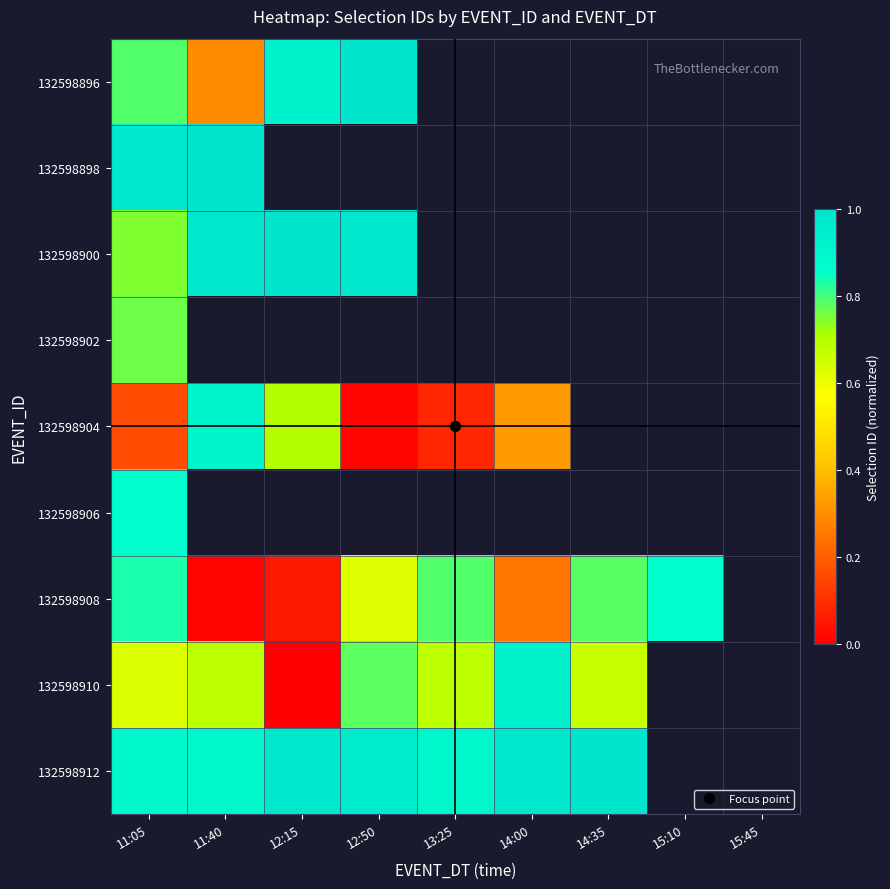

At how many categories does at least one series exceed 0?

8